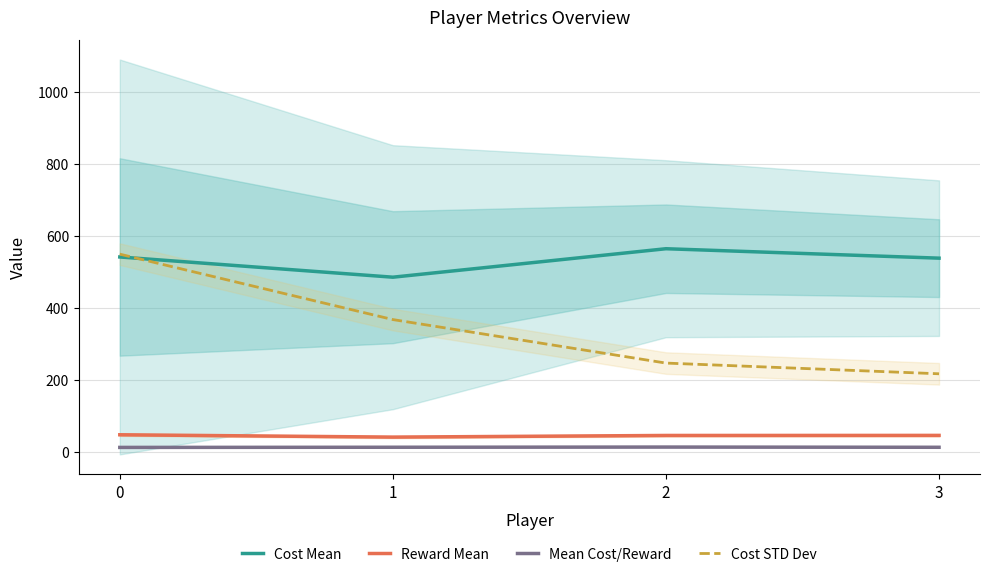

In Reward Mean, how many points are lower than both neighbors (excluding endpoints)?

1